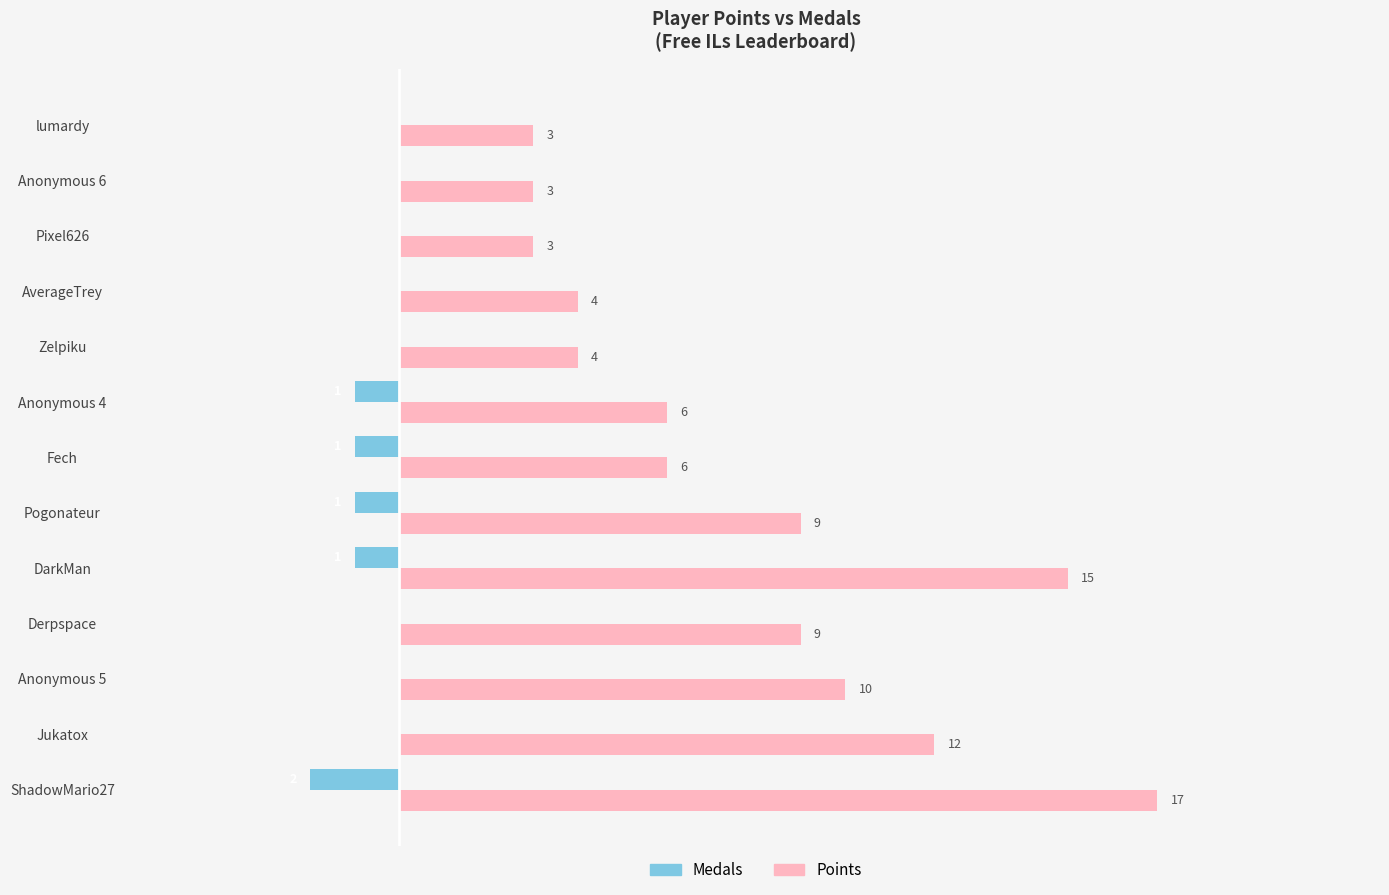

At which label is Points closest to 10?

Anonymous 5